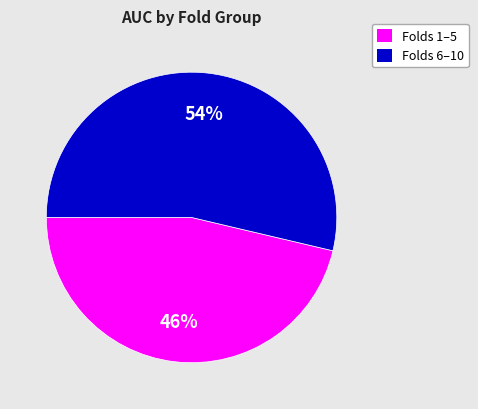

Is there any slice that represents more than half of the pie?

Yes